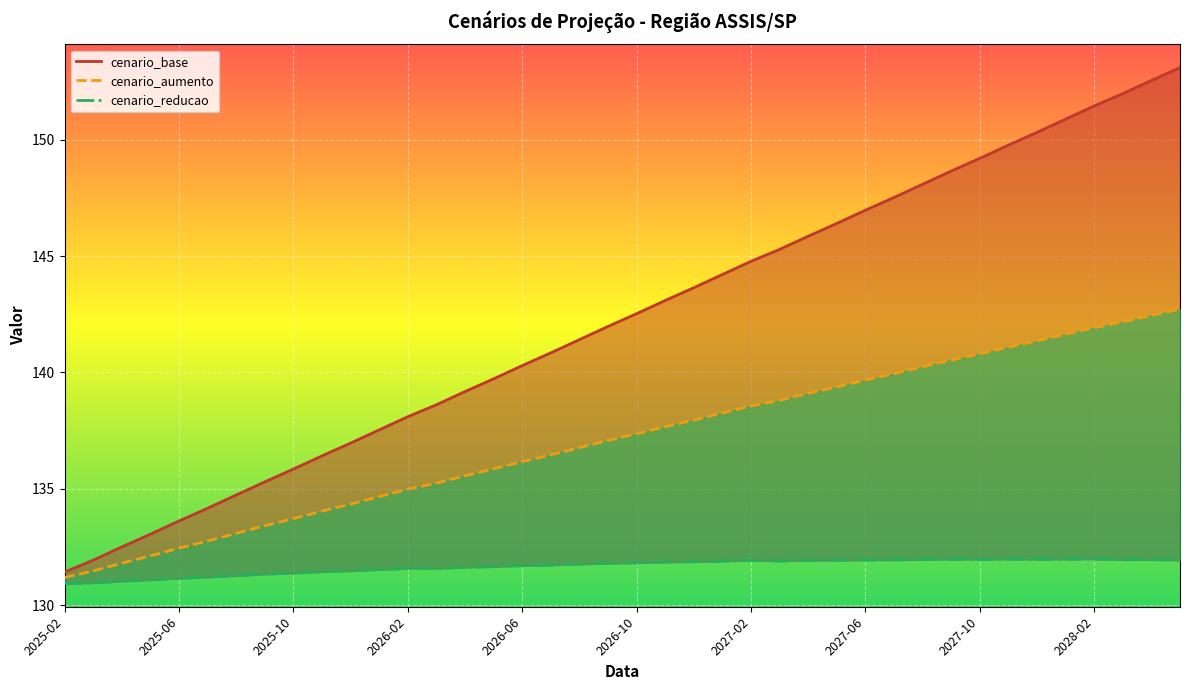

Reading left to right, transcribe all the data shown in this chart.

cenario_base: 131.4	131.9	132.5	133.0	133.6	134.2	134.7	135.3	135.8	136.4	137.0	137.5	138.1	138.6	139.2	139.7	140.3	140.8	141.4	142.0	142.5	143.1	143.6	144.2	144.8	145.3	145.9	146.4	147.0	147.5	148.1	148.7	149.2	149.8	150.3	150.9	151.5	152.0	152.5	153.1
cenario_aumento: 131.2	131.5	131.8	132.1	132.4	132.8	133.1	133.4	133.7	134.0	134.3	134.7	135.0	135.2	135.6	135.9	136.2	136.5	136.8	137.1	137.4	137.7	138.0	138.3	138.6	138.8	139.1	139.4	139.7	139.9	140.2	140.5	140.8	141.1	141.4	141.6	141.9	142.2	142.5	142.7
cenario_reducao: 130.9	131.0	131.0	131.1	131.2	131.2	131.3	131.3	131.4	131.4	131.5	131.5	131.6	131.6	131.6	131.7	131.7	131.7	131.8	131.8	131.8	131.8	131.9	131.9	131.9	131.9	131.9	131.9	131.9	131.9	132.0	132.0	132.0	132.0	132.0	132.0	132.0	132.0	132.0	131.9